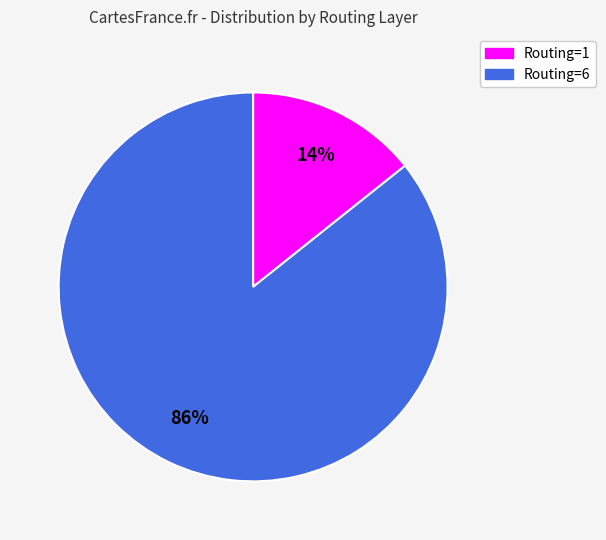

To the nearest percent, what is the average slice percentage?

50%